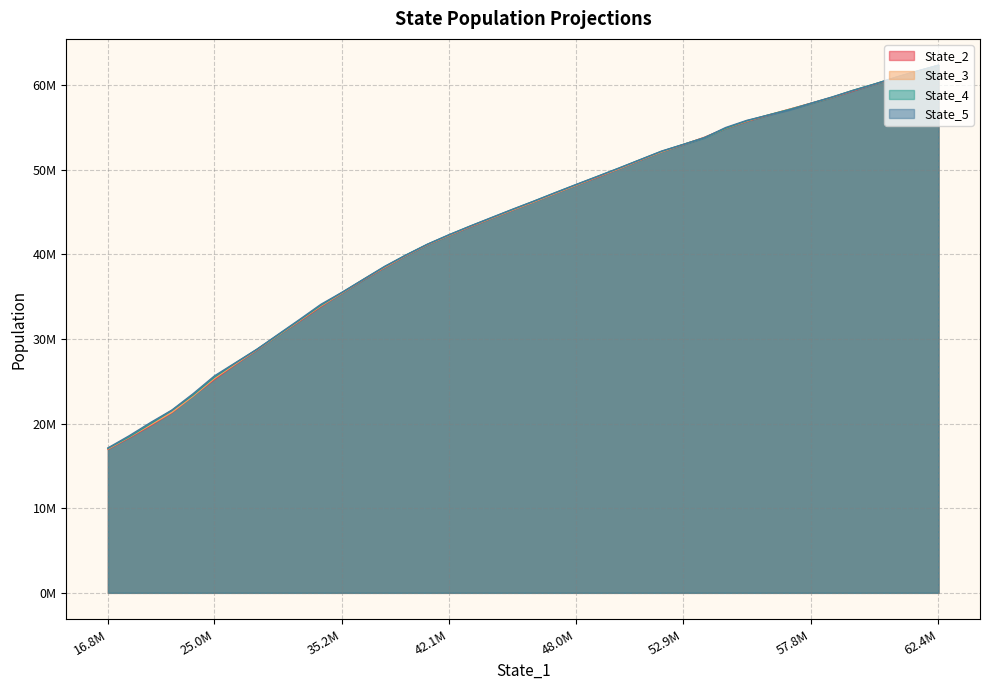

Does the chart display data point markers on the line(s)?

No